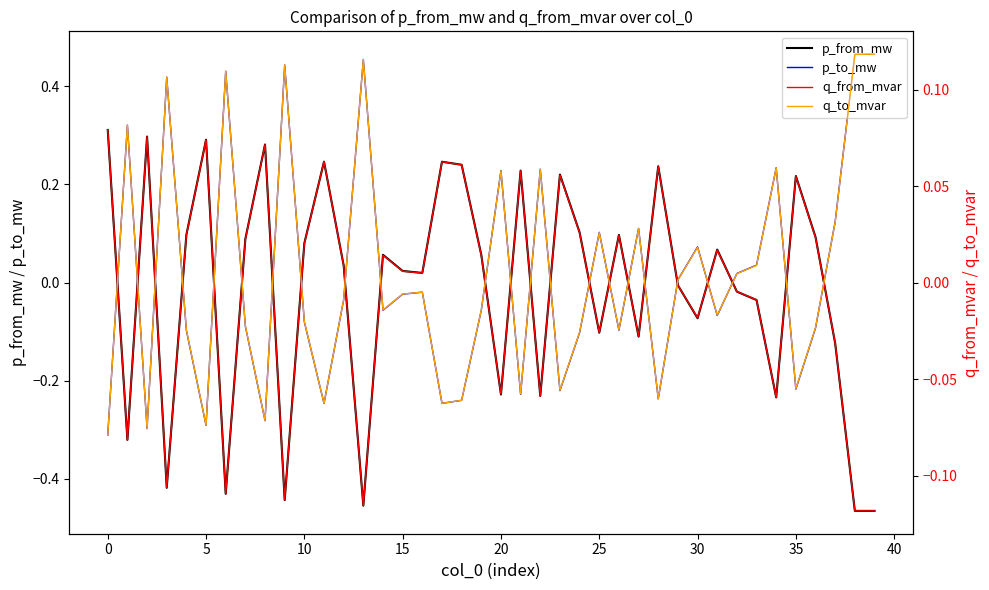

How many lines are shown in the chart?

4